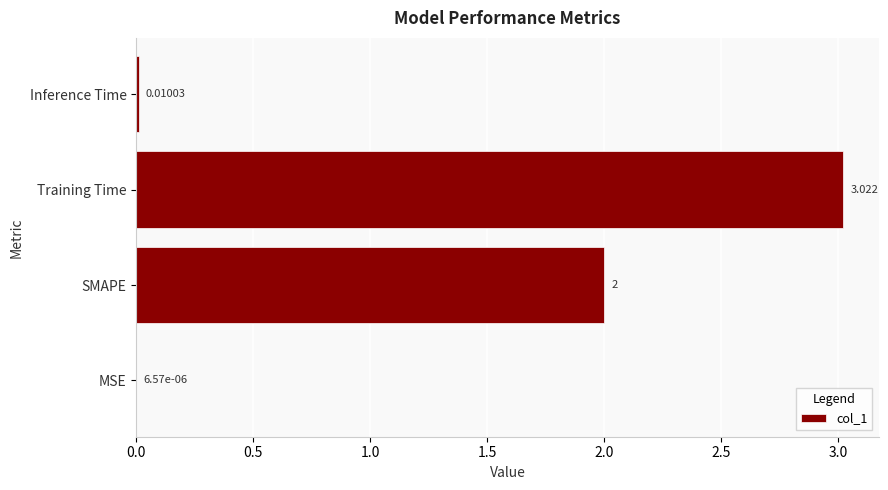

At which category does the chart reach its peak across all series?

Training Time